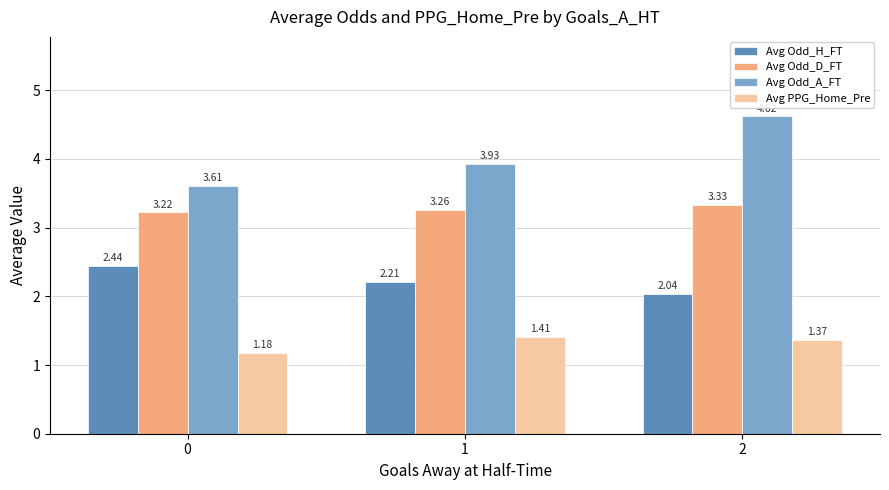

Which series has the largest total across all categories?

Avg Odd_A_FT